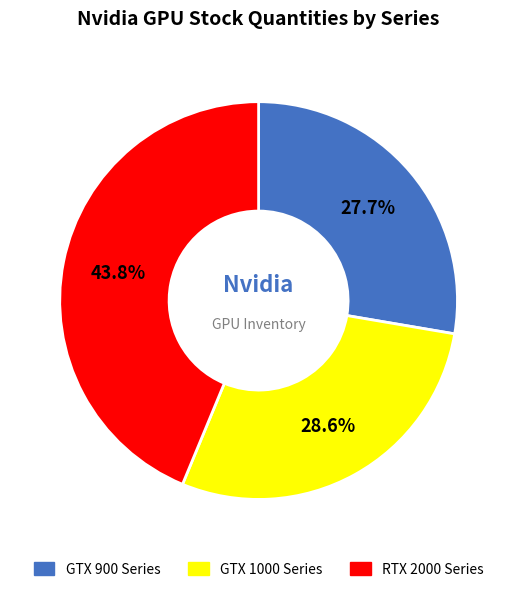

Is there any slice that represents more than half of the pie?

No